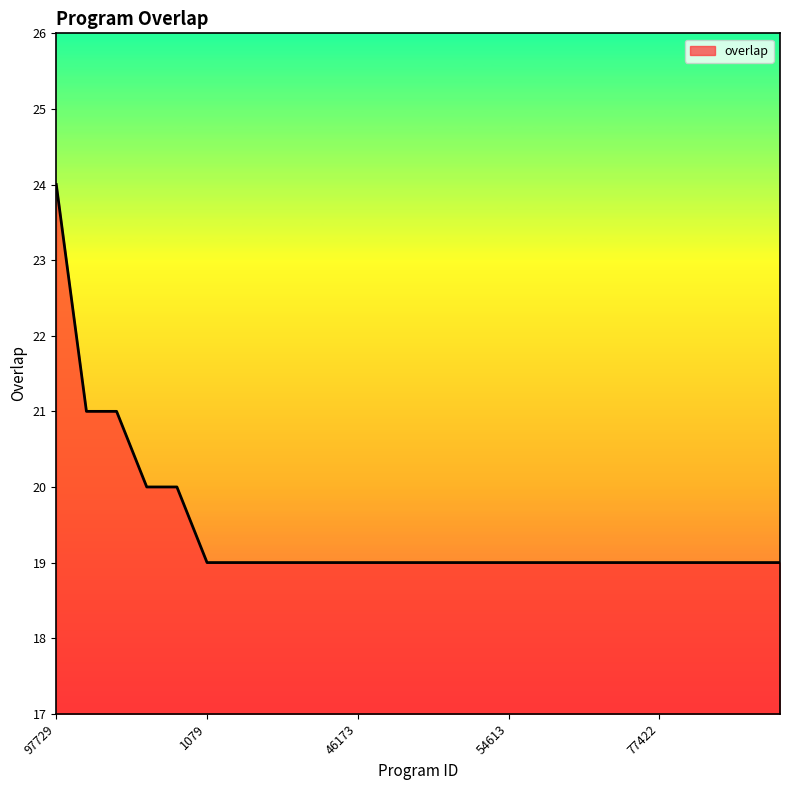

How many distinct data groups are displayed?

1